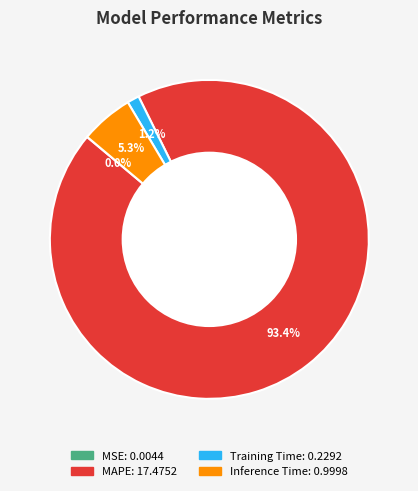

Which slice is the largest?

MAPE